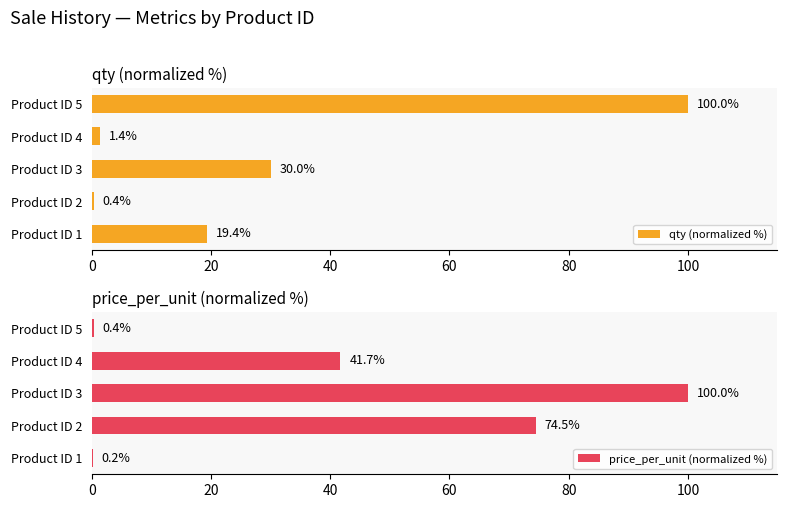

How many values in the qty (normalized %) series exceed 19?

3